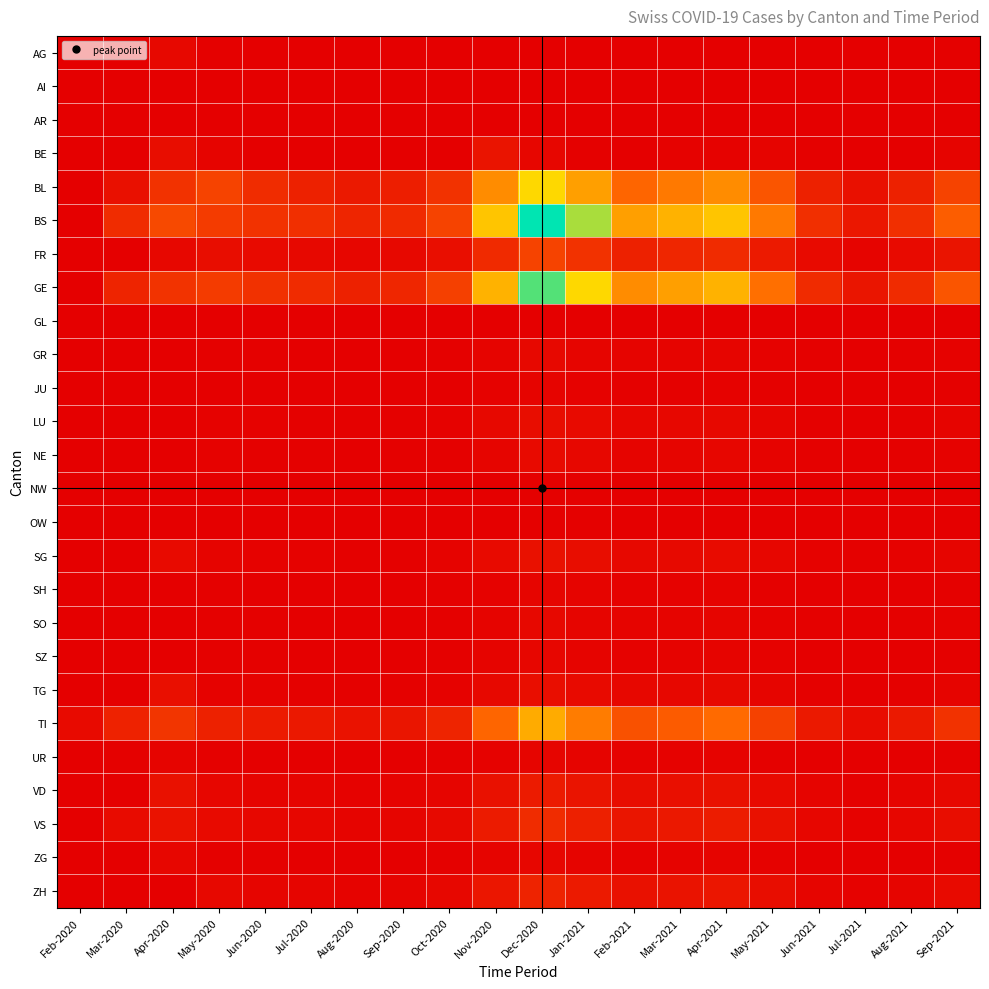

At which category is the sum across all series the highest?

Dec-2020